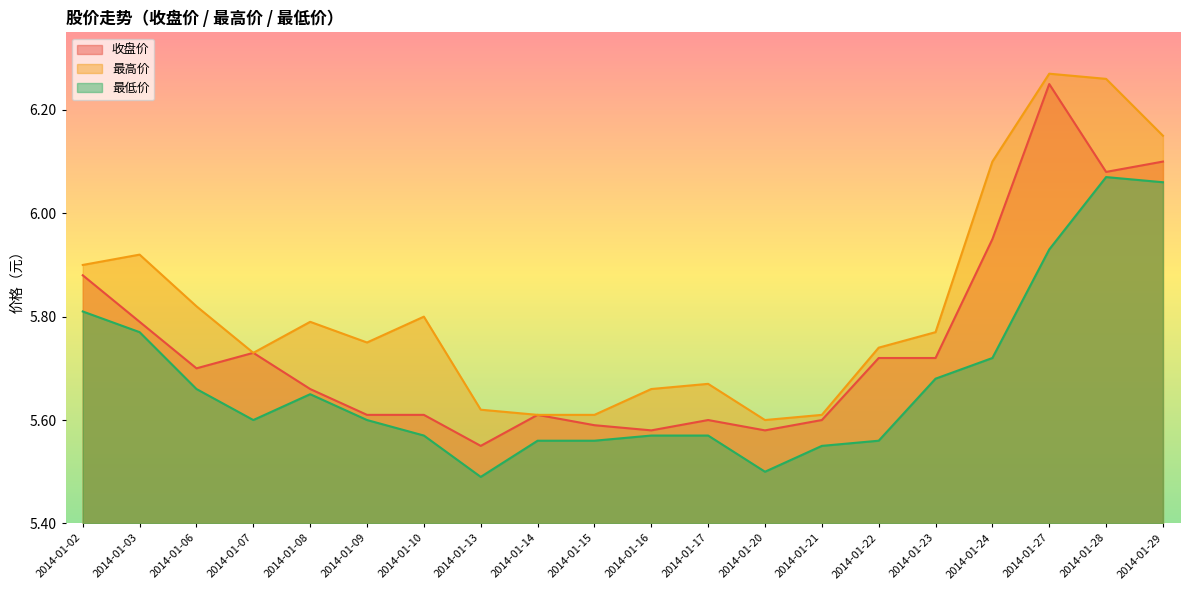

What is the difference between the highest and lowest values at 2014-01-24?

0.4